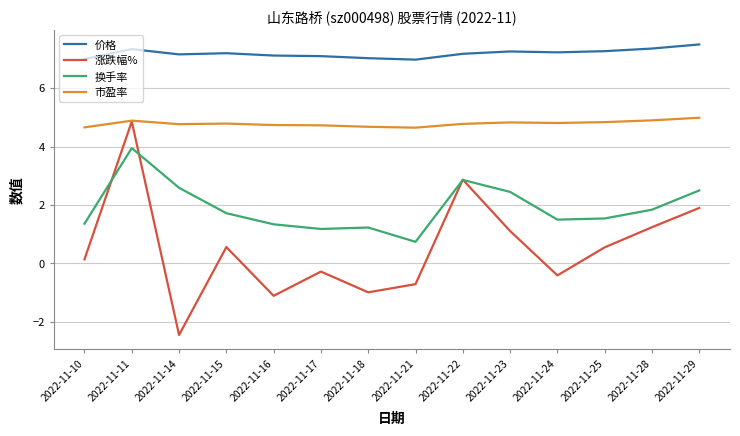

Rank the series by their average value, from highest to lowest.

价格, 市盈率, 换手率, 涨跌幅%